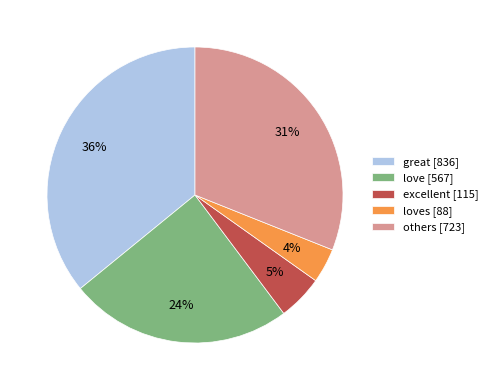

Rank the categories by value from highest to lowest.

great [836], others [723], love [567], excellent [115], loves [88]